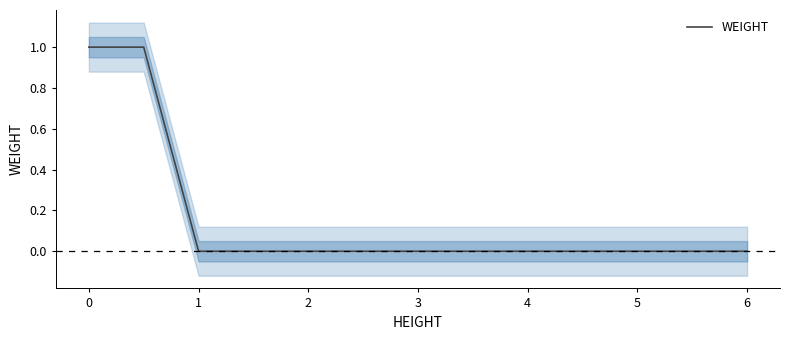

The value of WEIGHT at 0 is 1. True or false?

True